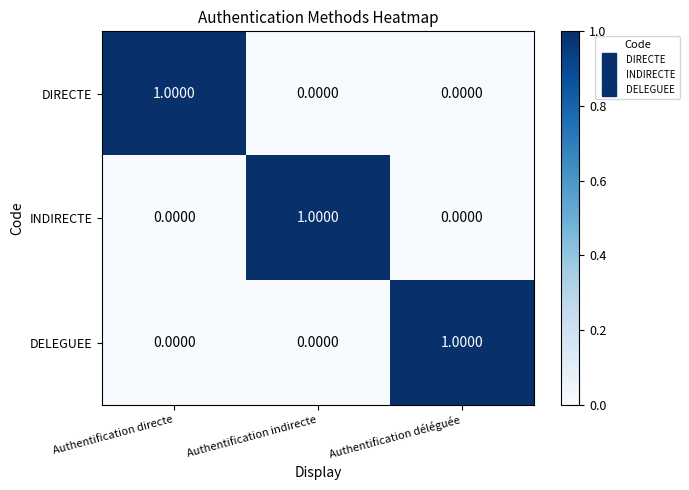

At how many categories does at least one series exceed 0?

3